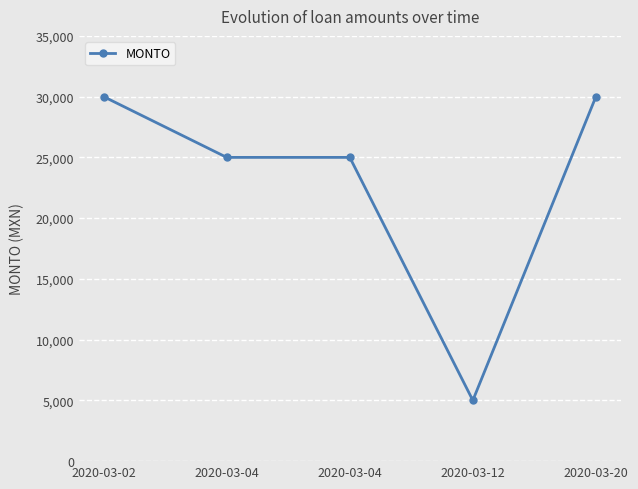

How many data points are less than 25000?

1